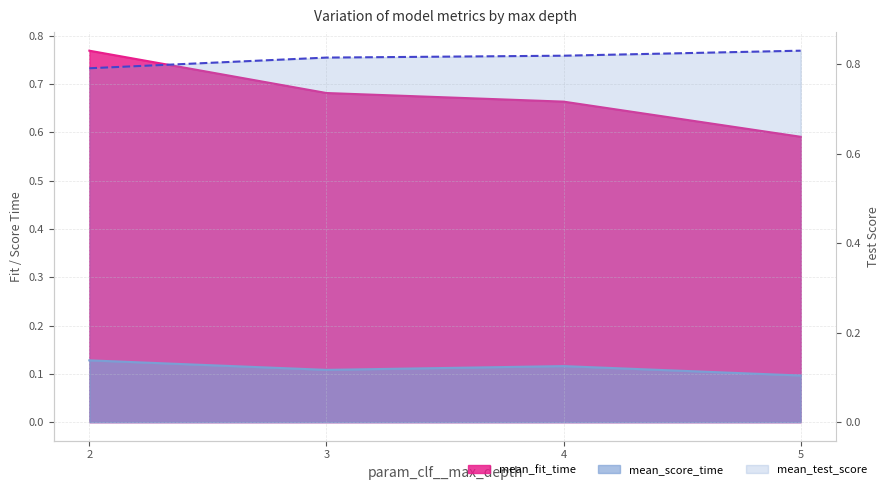

What is the approximate value of mean_score_time at 2?

0.1